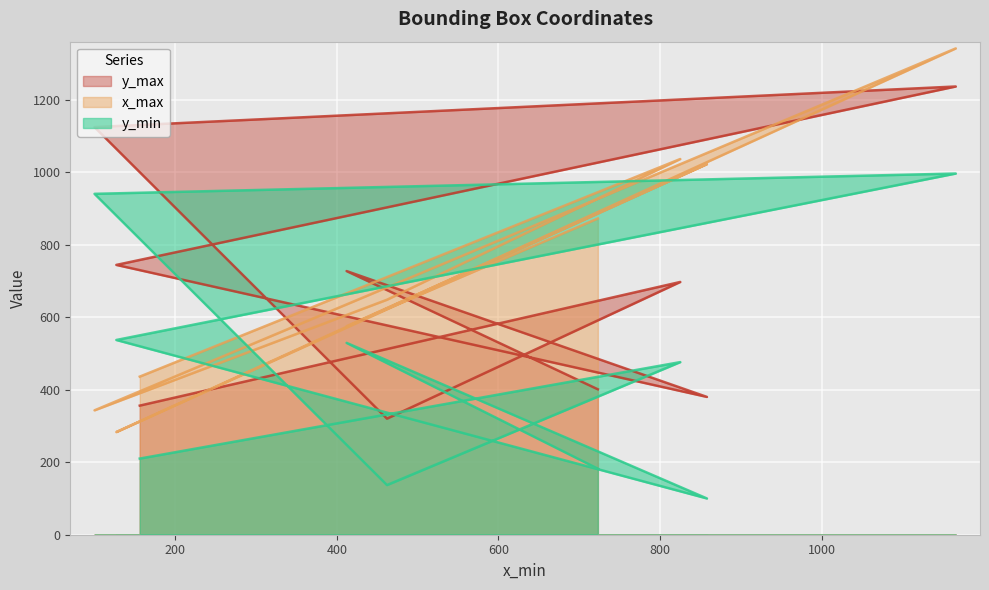

Which series has the largest range (max minus min)?

x_max